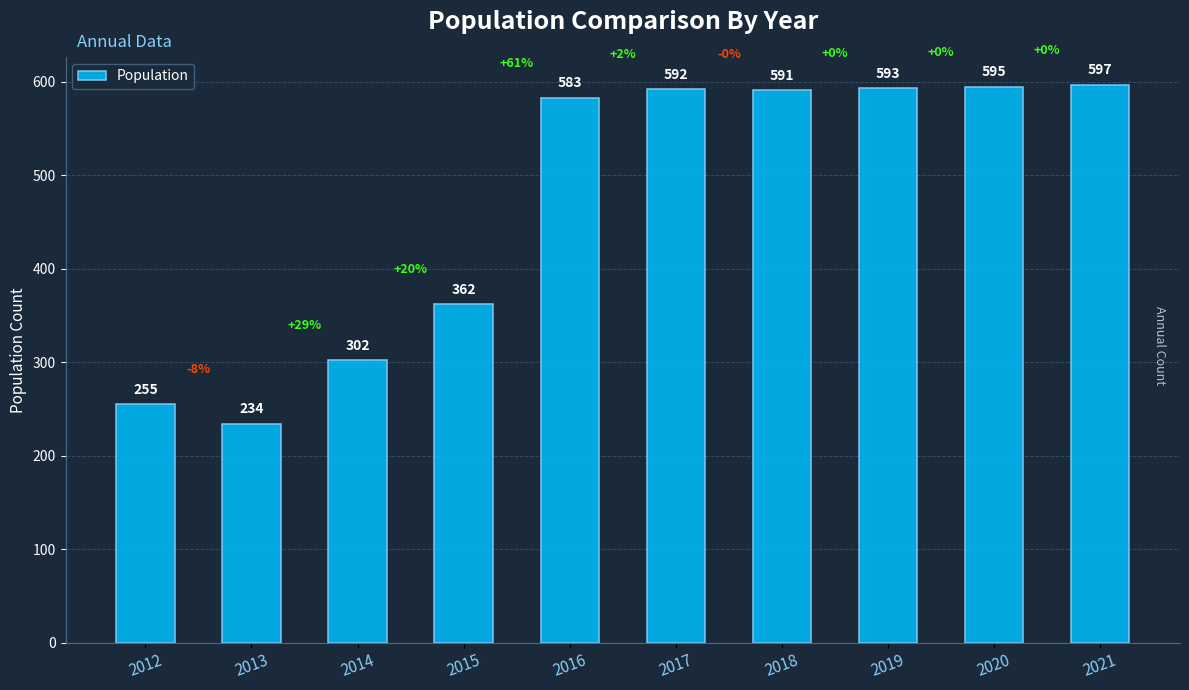

Reading left to right, list all the values displayed in this chart.

2012=255	2013=234	2014=302	2015=362	2016=583	2017=592	2018=591	2019=593	2020=595	2021=597